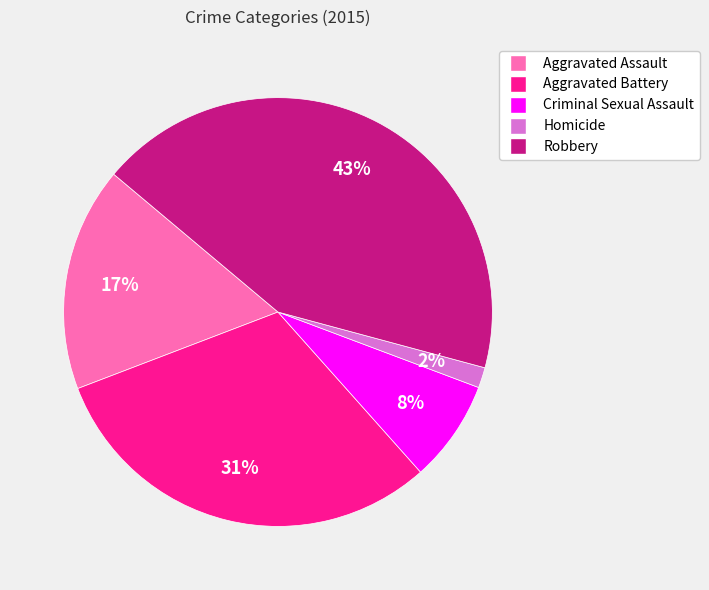

How many segments does this pie chart have?

5